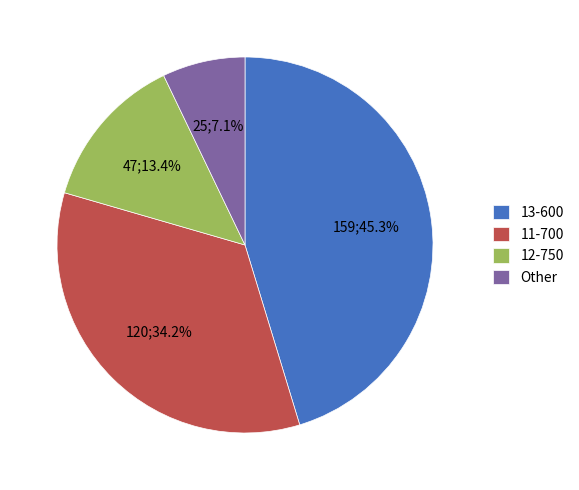

What percentage do 12-750 and 11-700 together represent?

47.6%